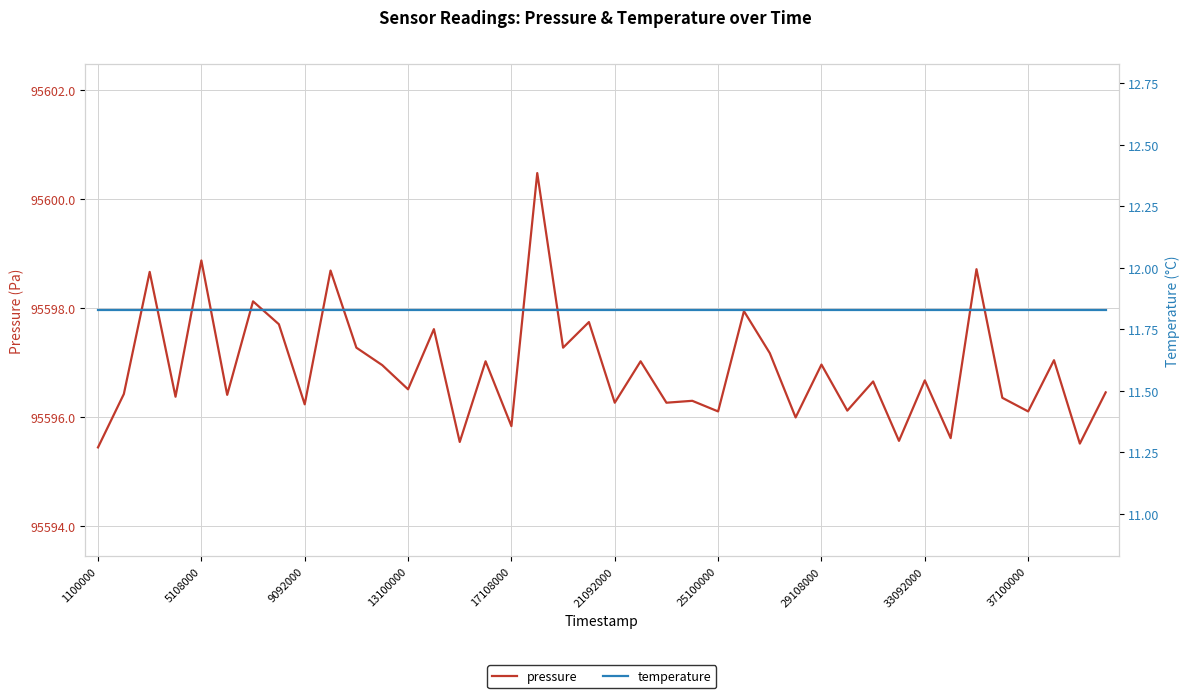

Which series has the widest spread of values?

pressure